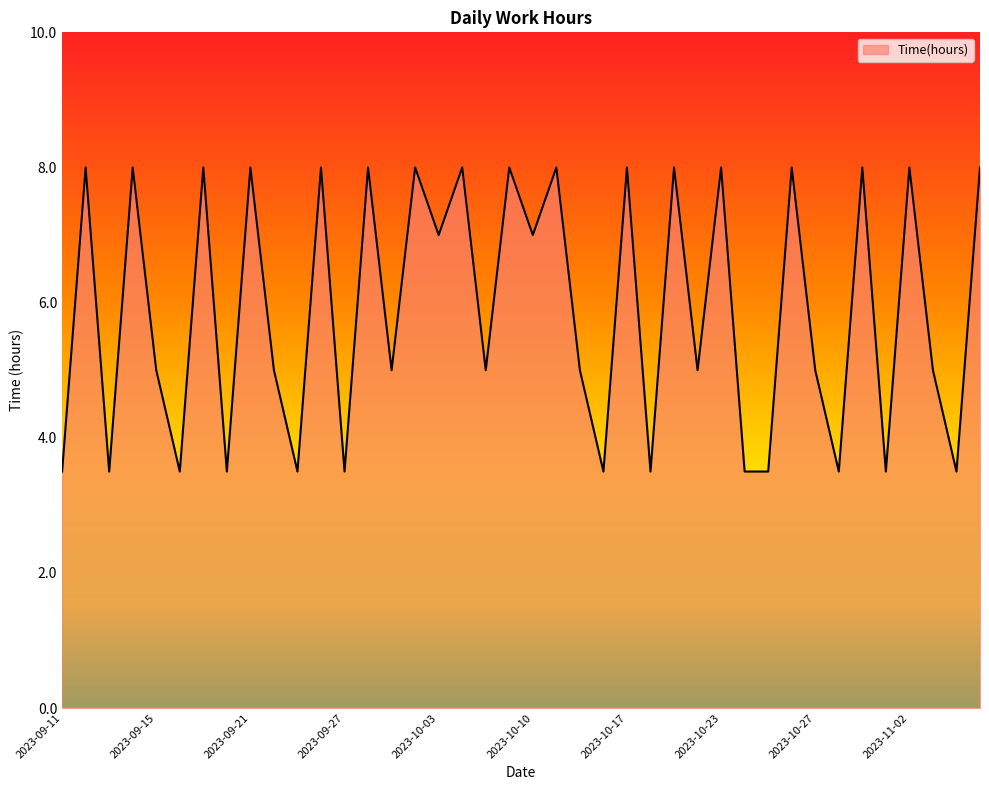

What is the difference between the maximum and minimum values?

4.5